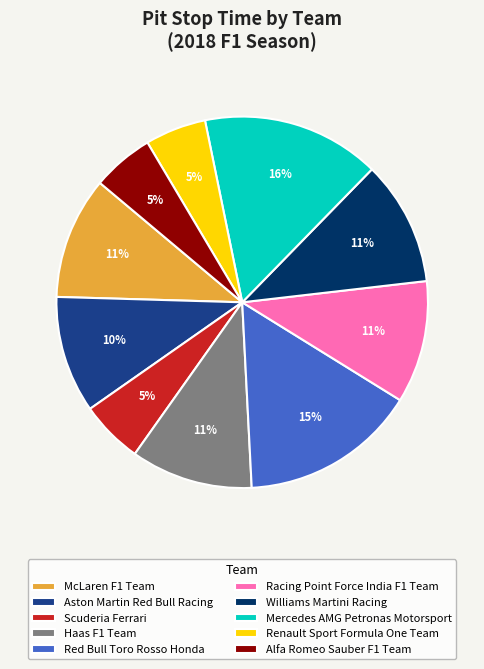

Approximately how many times larger is the value at Renault Sport Formula One Team compared to McLaren F1 Team?

0.5